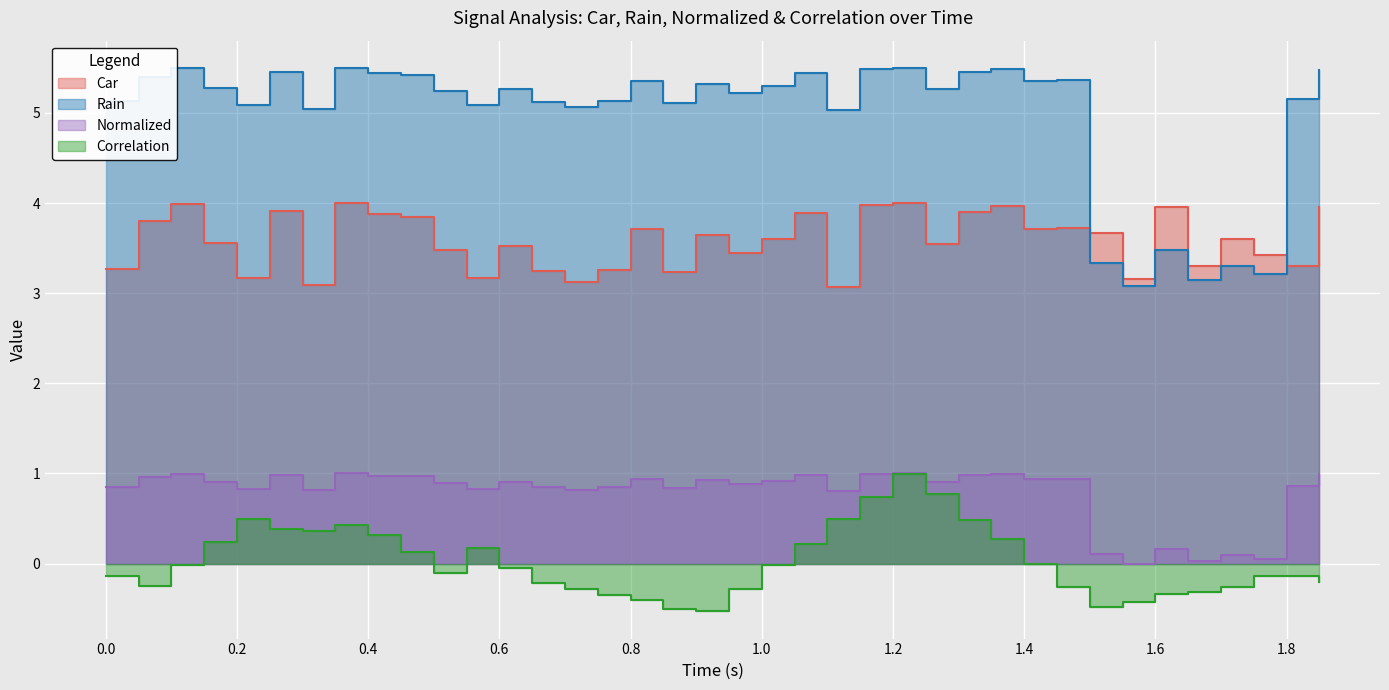

Rank the series by their average value, from highest to lowest.

Rain, Car, Normalized, Correlation